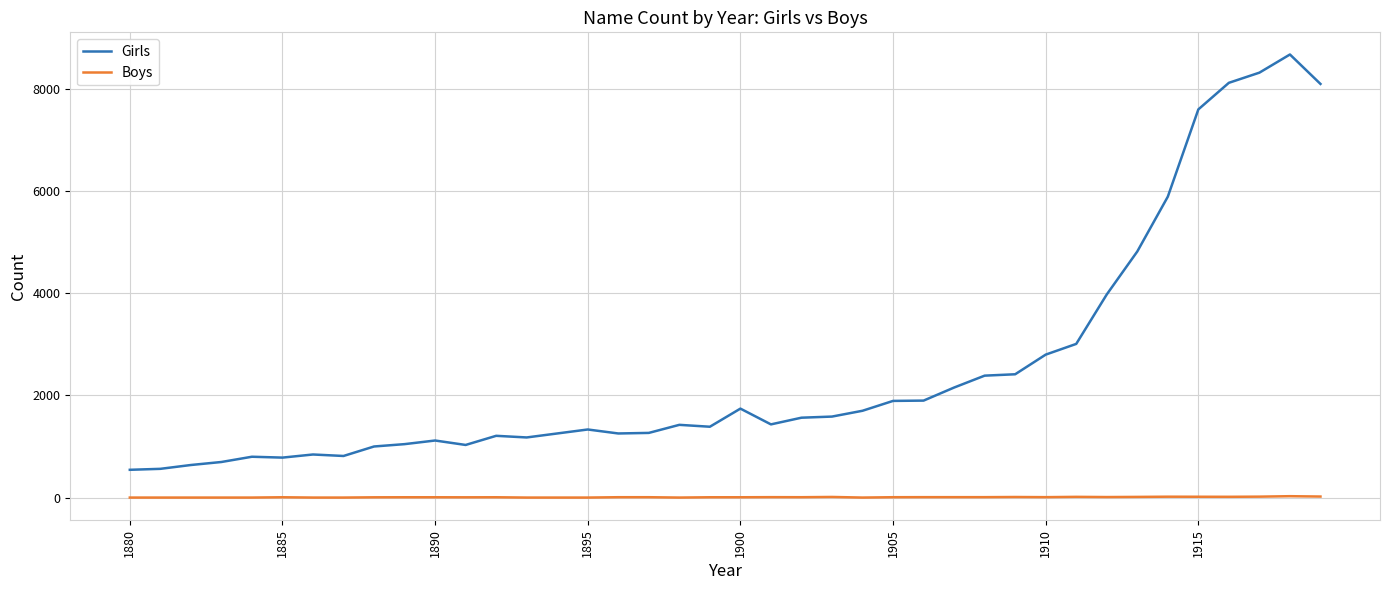

Rank the series by their maximum value, from highest to lowest.

Girls, Boys